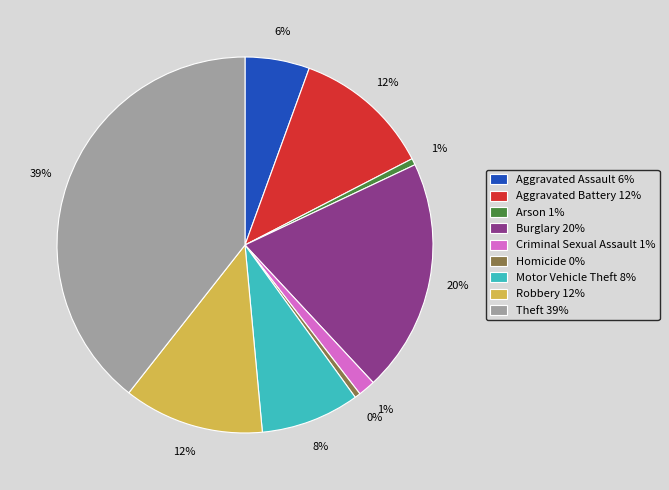

What percentage is the Motor Vehicle Theft 8% slice, to the nearest percent?

8%